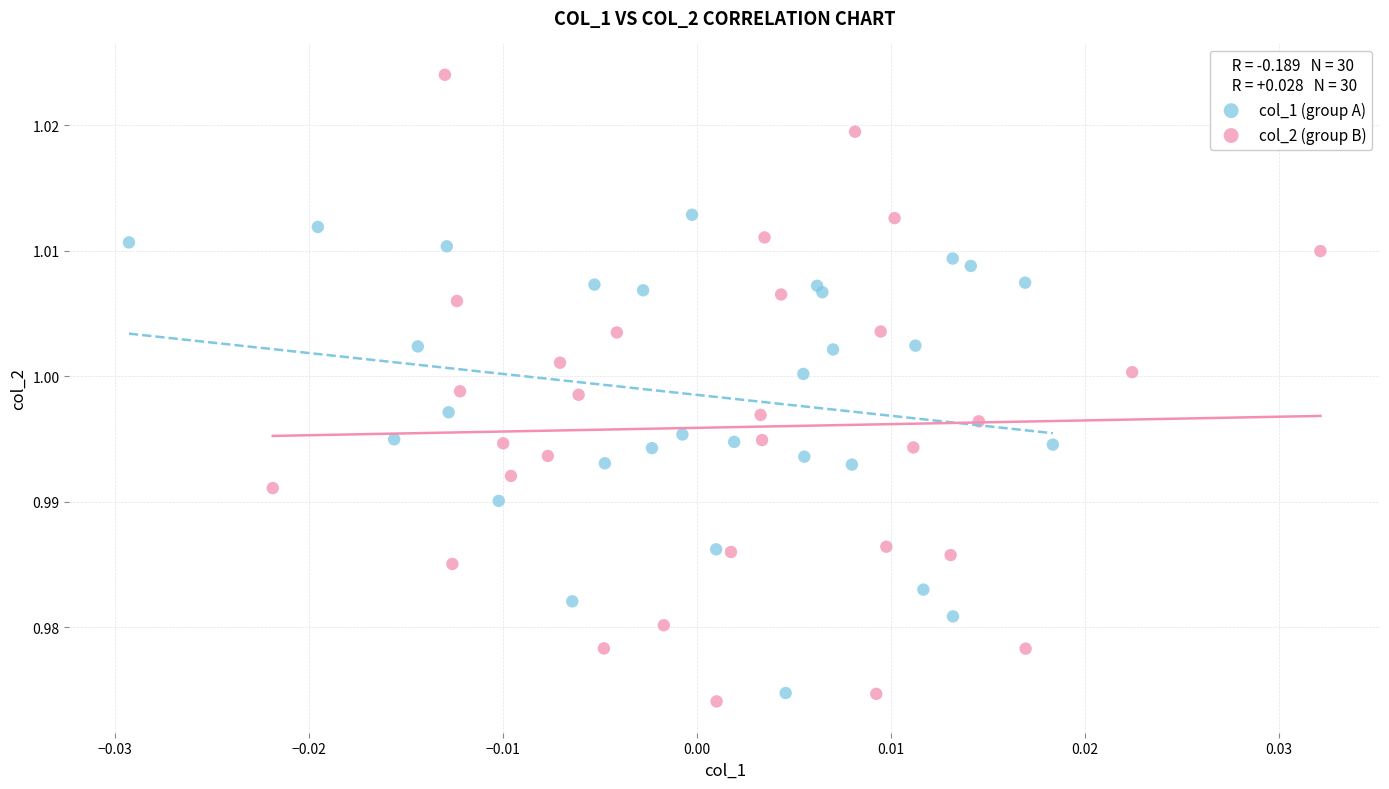

Which series has the widest spread of Y values?

col_2 (group B)